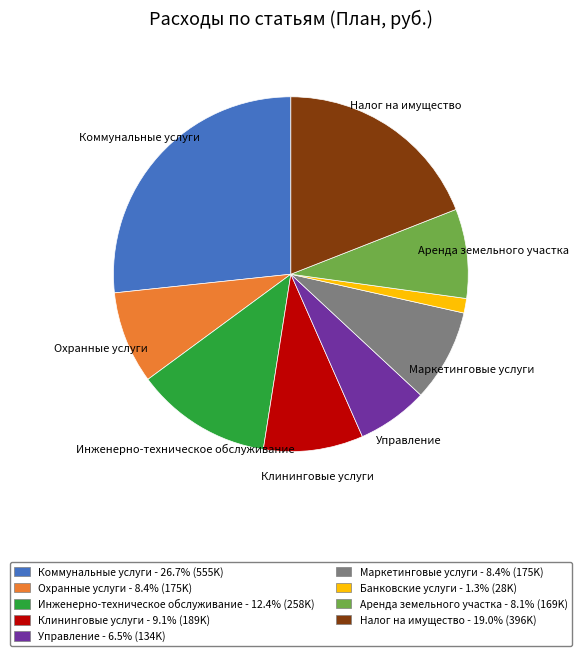

Does any single category account for the majority?

No